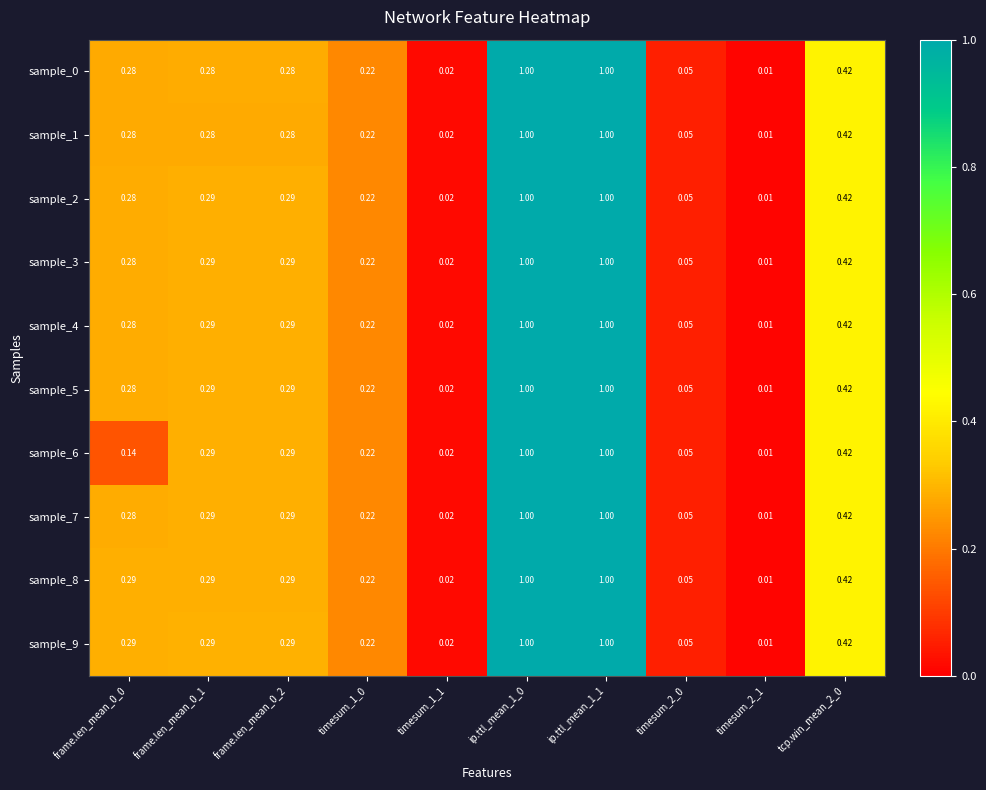

Is the value of sample_2 at timesum_2_1 greater than the value of sample_5 at timesum_1_1?

No